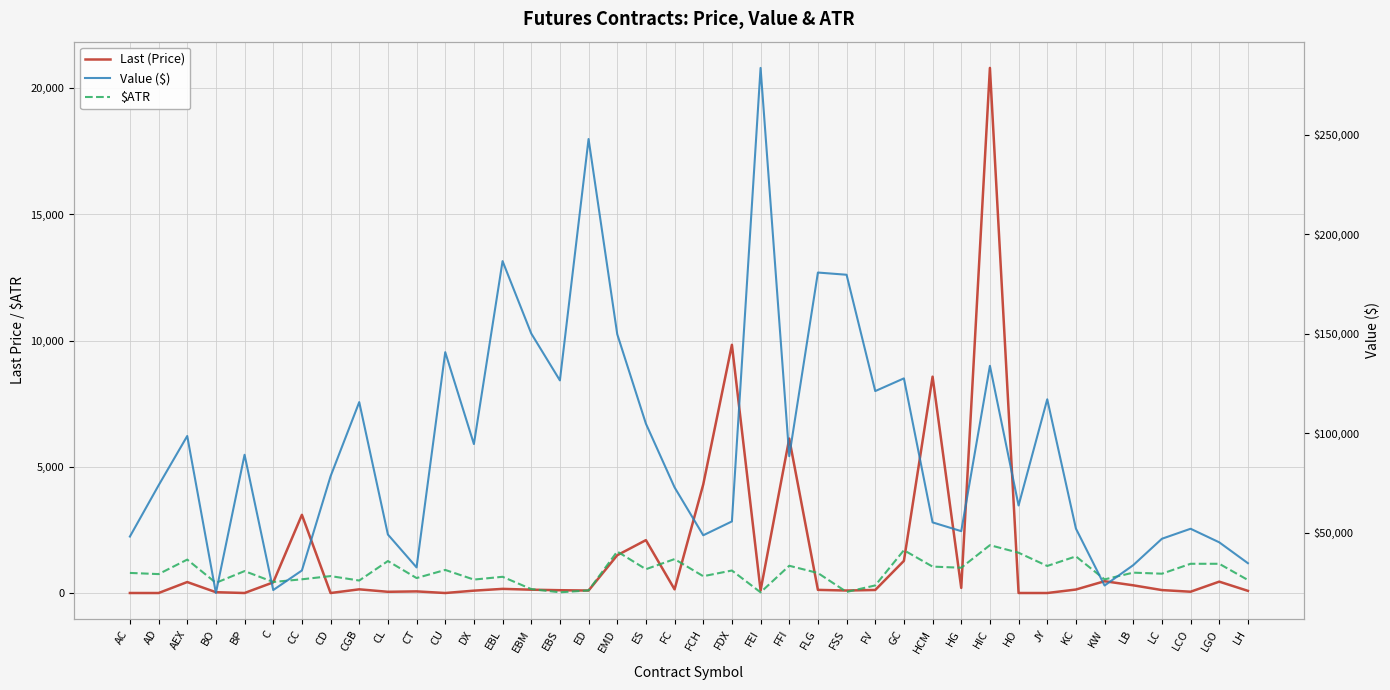

In Last (Price), how many points are higher than both neighbors (excluding endpoints)?

12